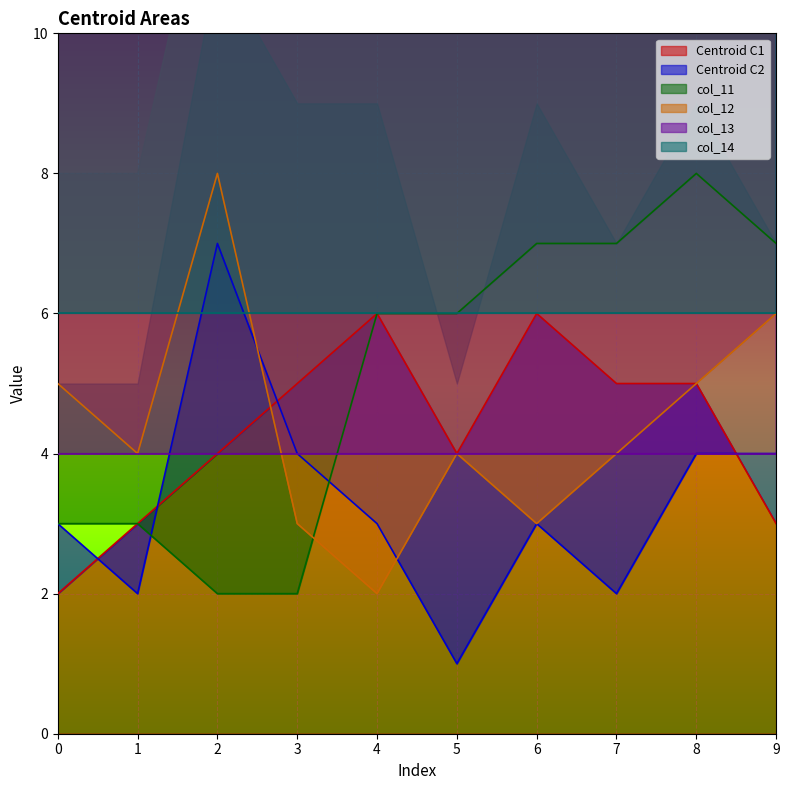

The value of col_12 at 3 is 2. True or false?

False